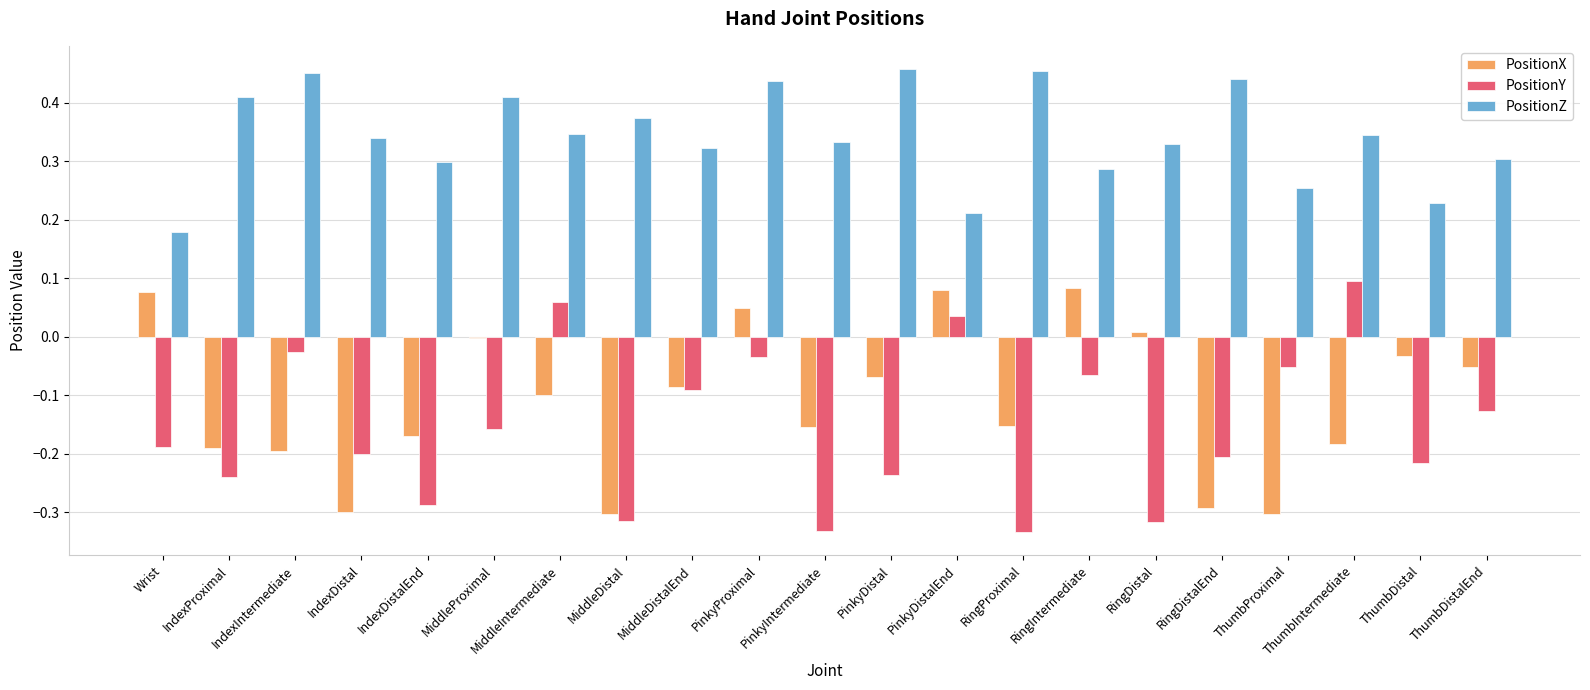

Is it true that PositionX equals -0.2 at IndexDistal?

False